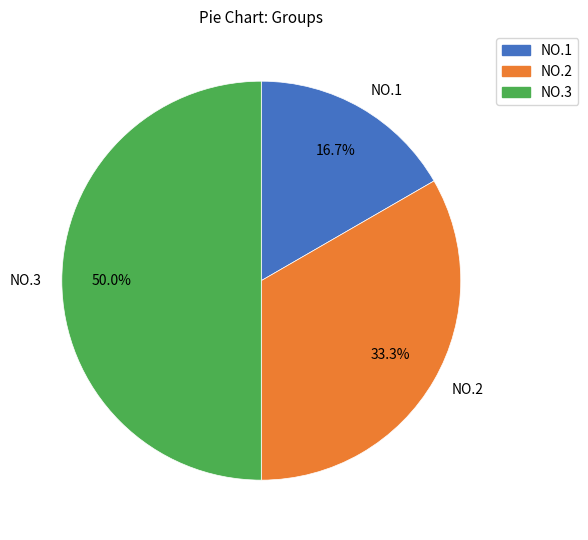

To the nearest percent, what is the difference between the NO.3 and NO.1 slice percentages?

33%